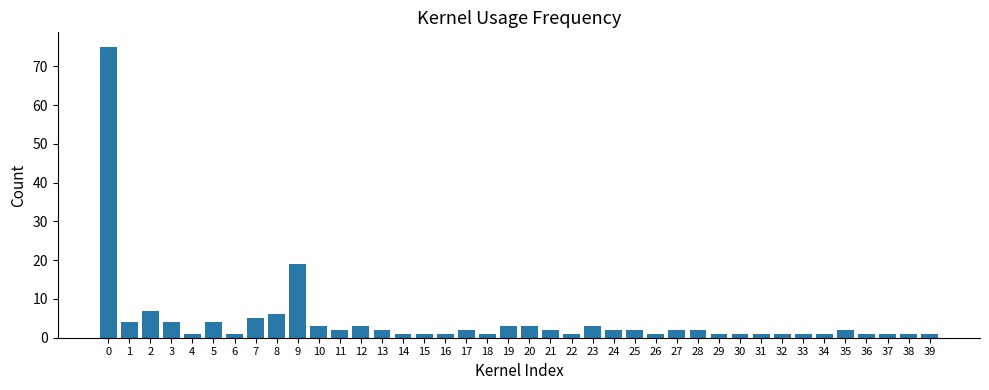

Are the bars horizontal?

No